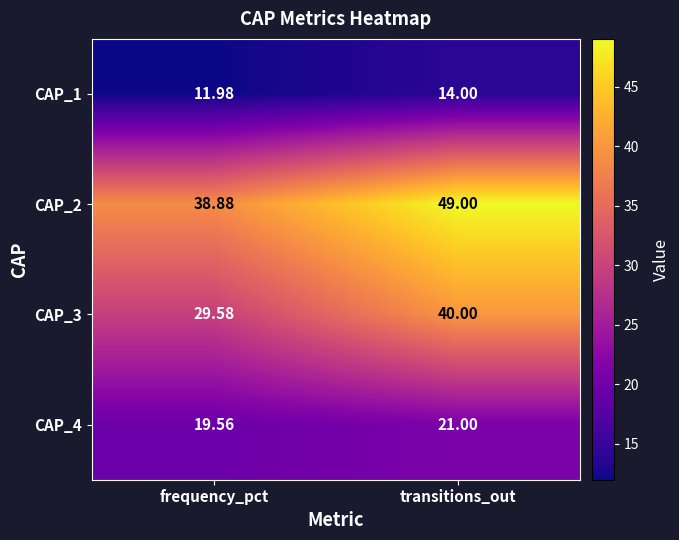

At which label is CAP_1 closest to 12?

frequency_pct